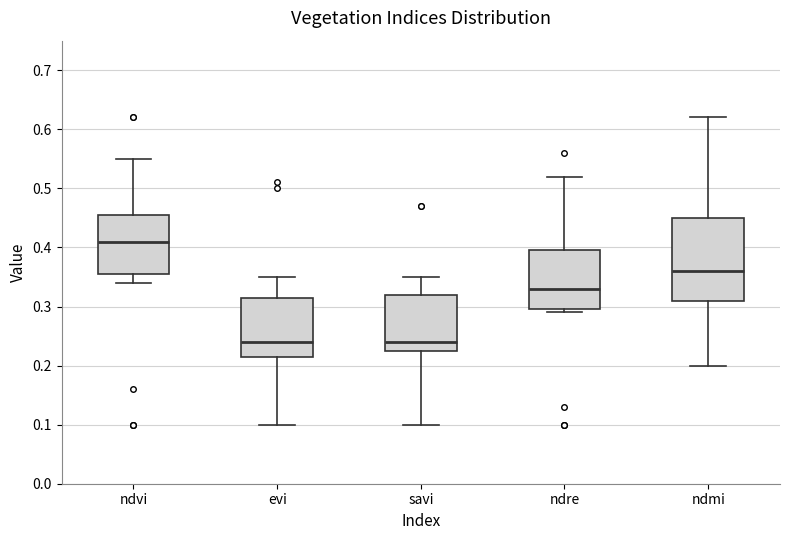

Comparing the boxes themselves (not the whiskers), which one is the tallest?

ndmi